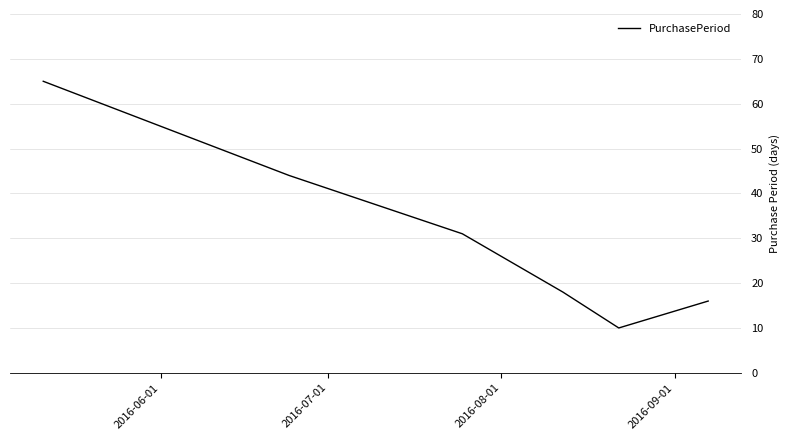

How many categories are shown in the chart?

6